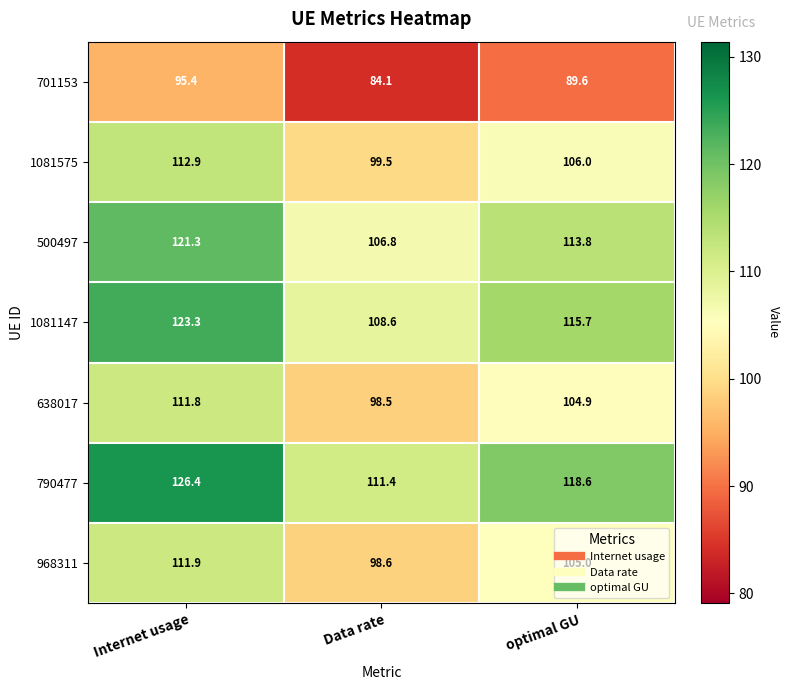

True or false: 701153 has a value of 26.6 at Internet usage.

False